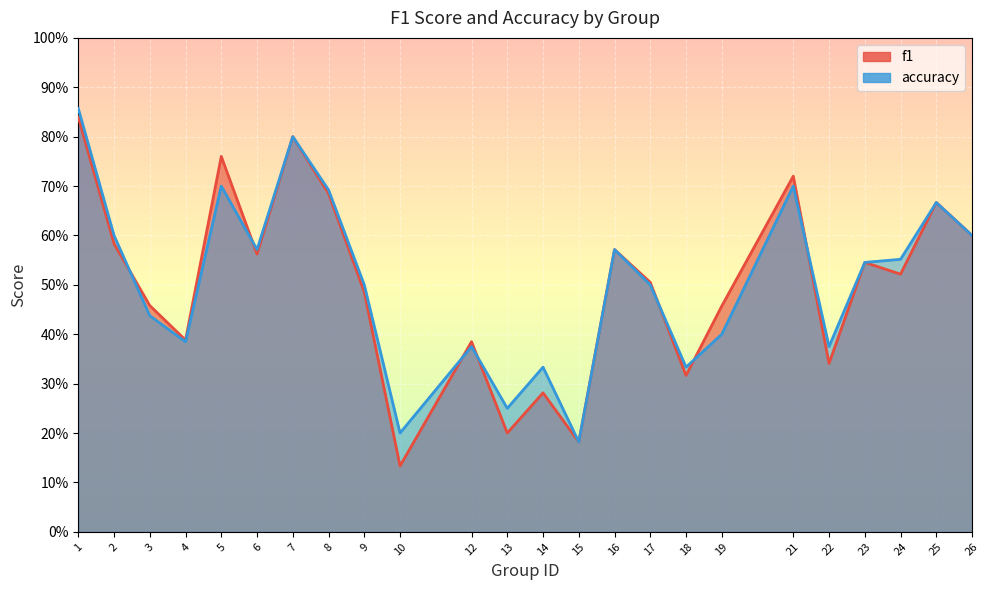

How many times do accuracy and f1 cross each other?

7